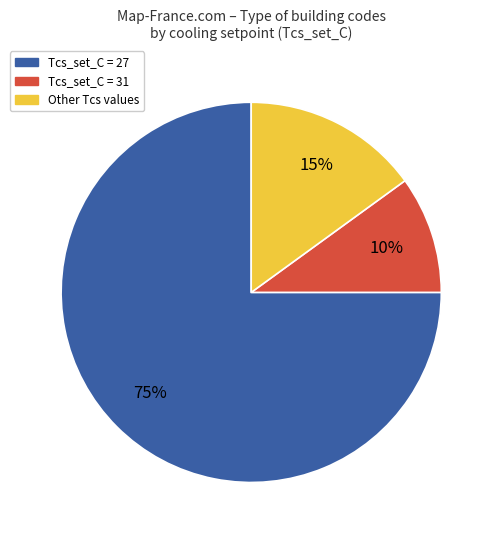

How many segments does this pie chart have?

3